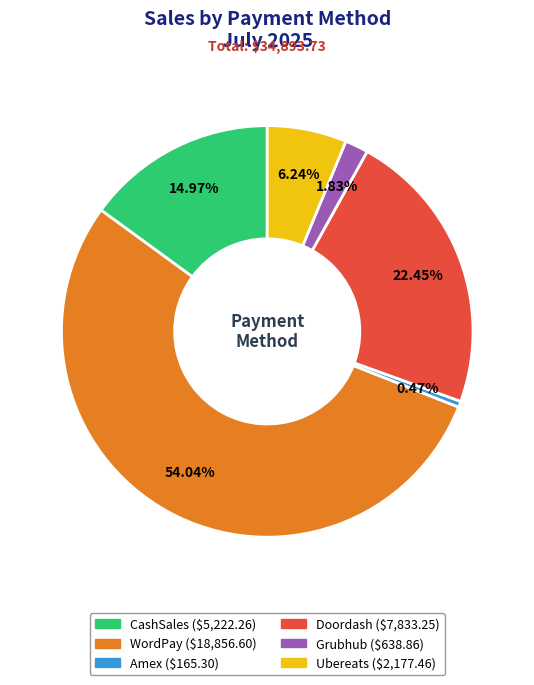

Which category has the biggest portion of the pie?

WordPay